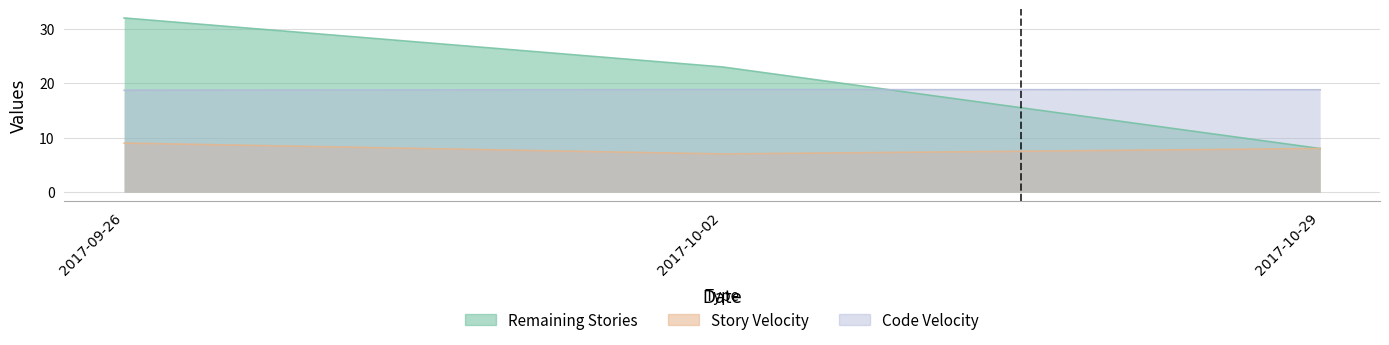

Does the chart have visible grid lines?

Yes